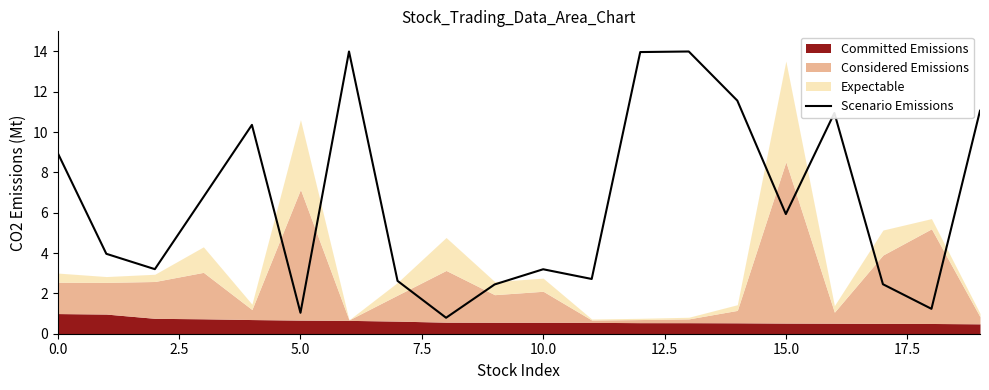

What is the highest value of the Scenario Emissions series?

14.0